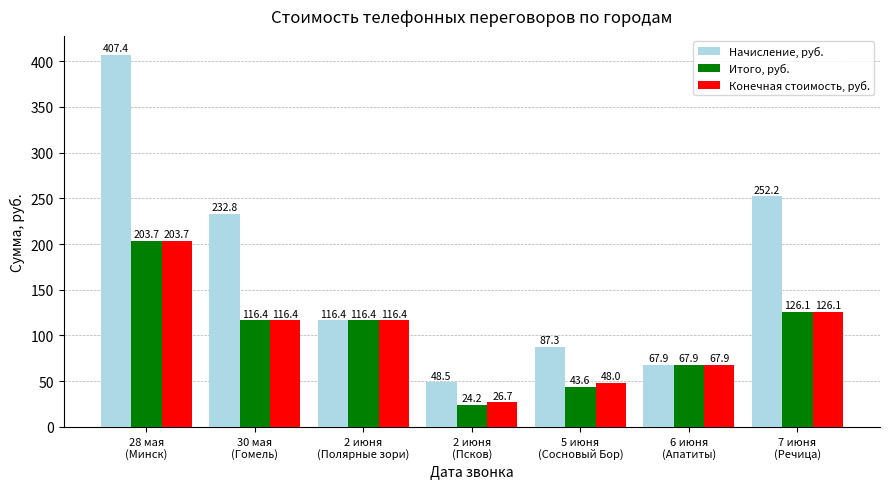

How many values in the Итого, руб. series are below 116?

3